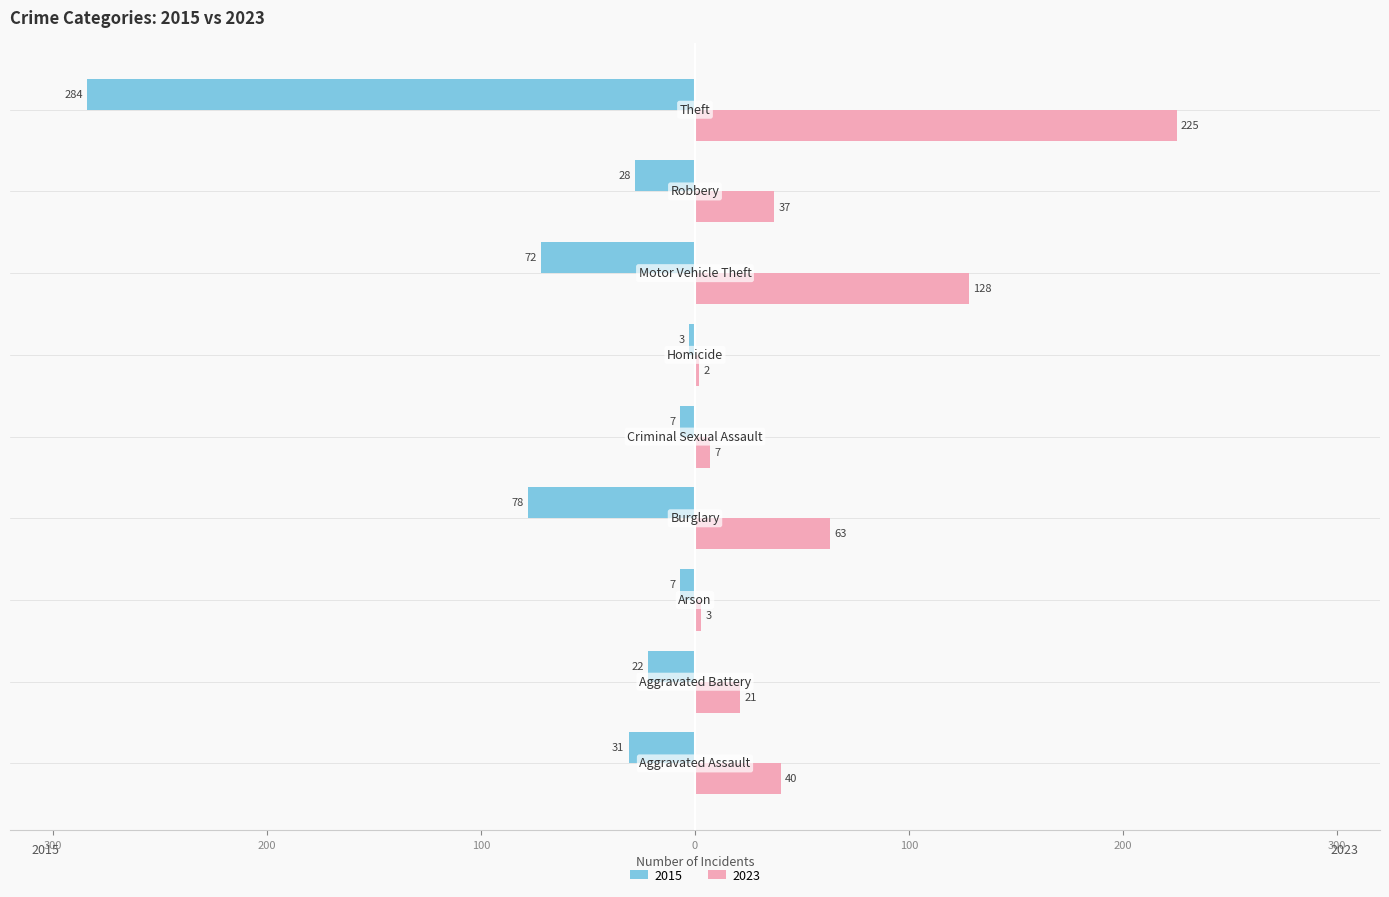

What are all the series names shown in the legend?

2015, 2023